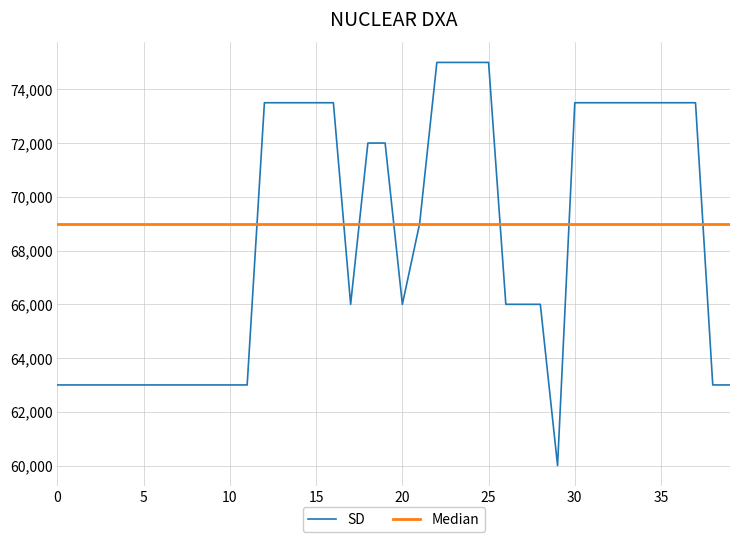

What is the sum of all SD values?

2740500